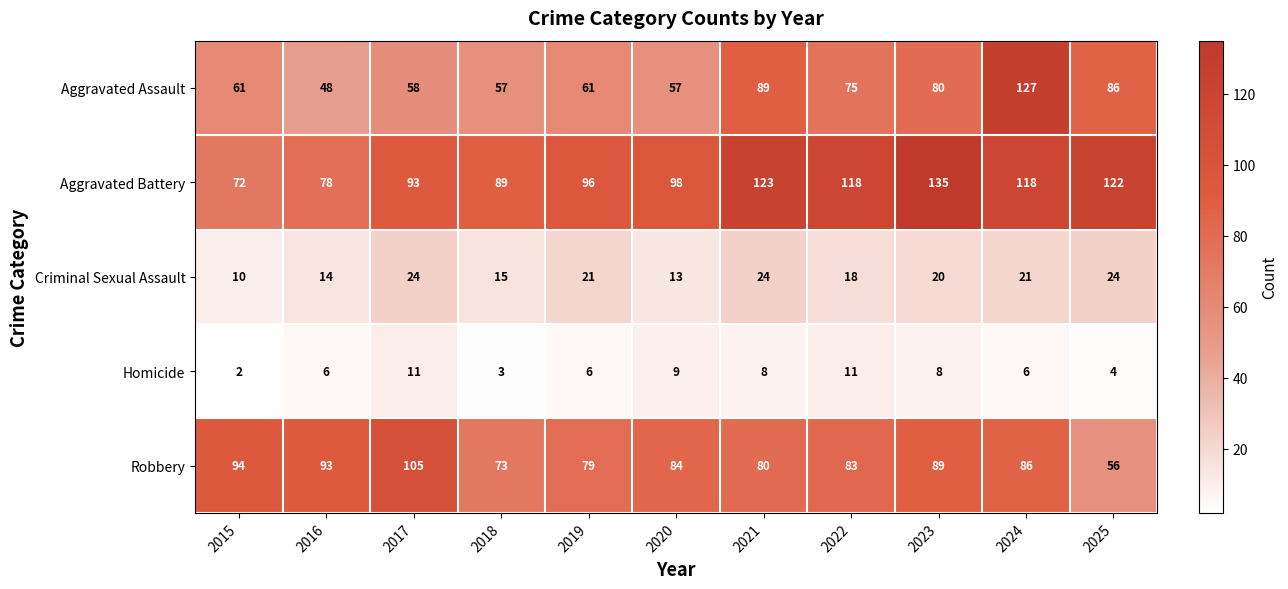

The Aggravated Battery series shows 118 at 2022. True or false?

True